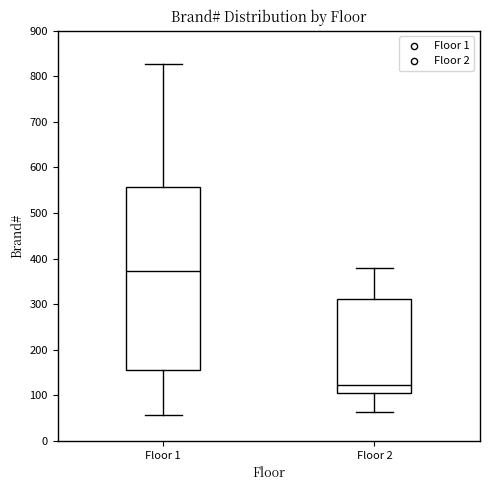

Reading left to right, transcribe this box plot: for each box, give where its median line is, the range the box spans, and where its two whiskers end, as read against the y-axis. The values are not printed on the chart, so give them approximately, as read against the axis.

Floor 1: median 370, box 160 to 560, whiskers 60 to 830
Floor 2: median 120, box 110 to 310, whiskers 60 to 380